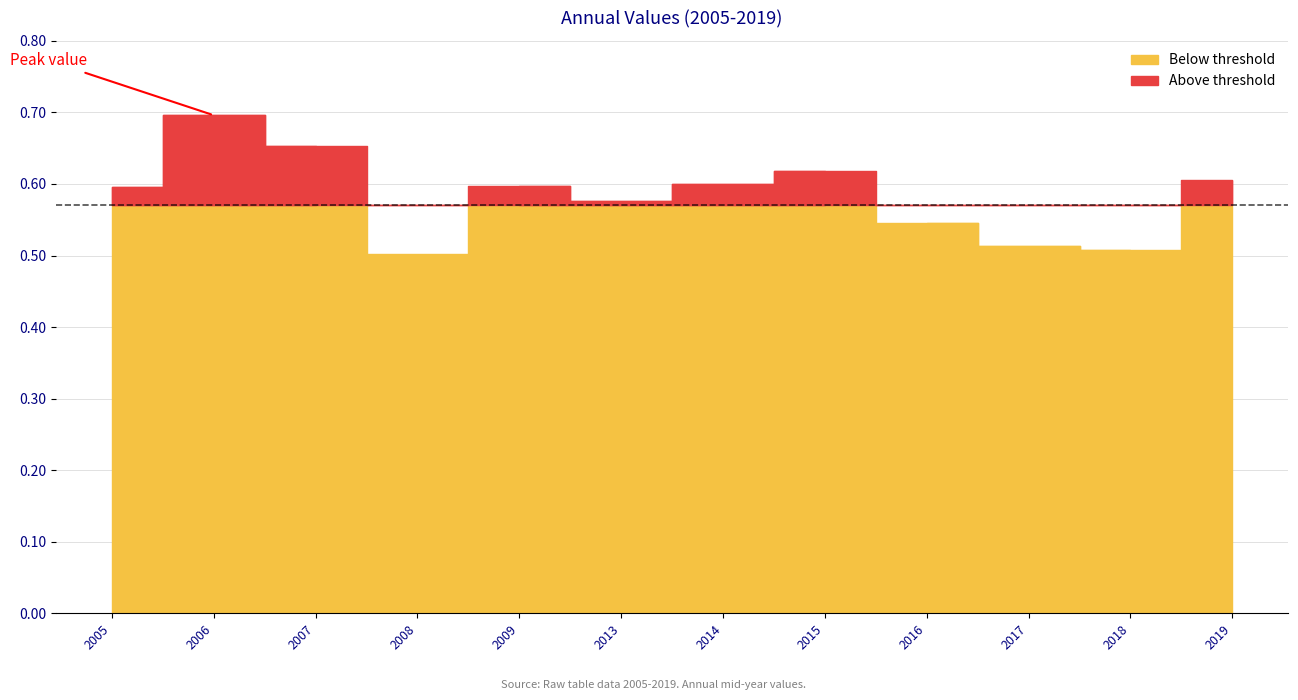

List the labels in order of value, largest first.

2006-07-15, 2007-07-15, 2015-07-15, 2019-07-15, 2014-07-15, 2009-07-15, 2005-07-15, 2013-07-15, 2016-07-15, 2017-07-15, 2018-07-15, 2008-07-15